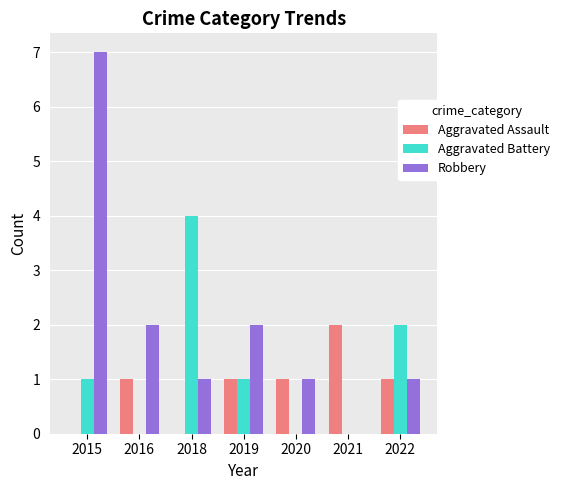

Which label corresponds to the largest value in the chart?

2015